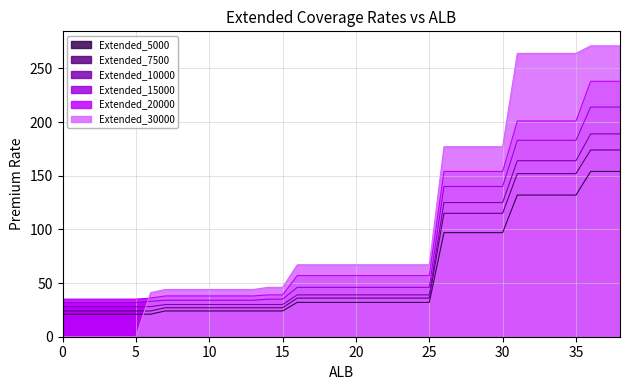

What is the approximate value of Extended_7500 at 15?

27